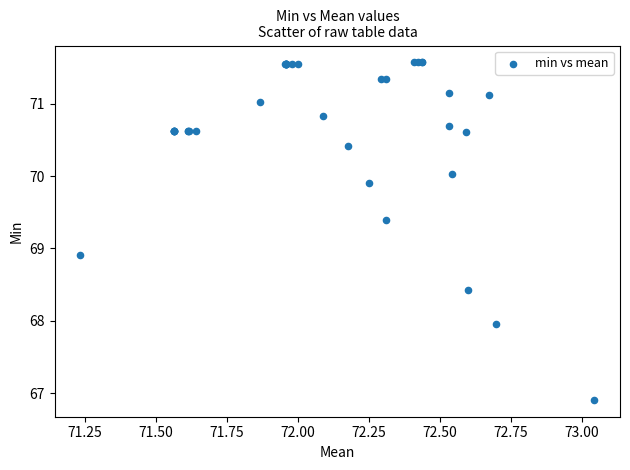

What Y value in the scatter plot is closest to 69?

68.9